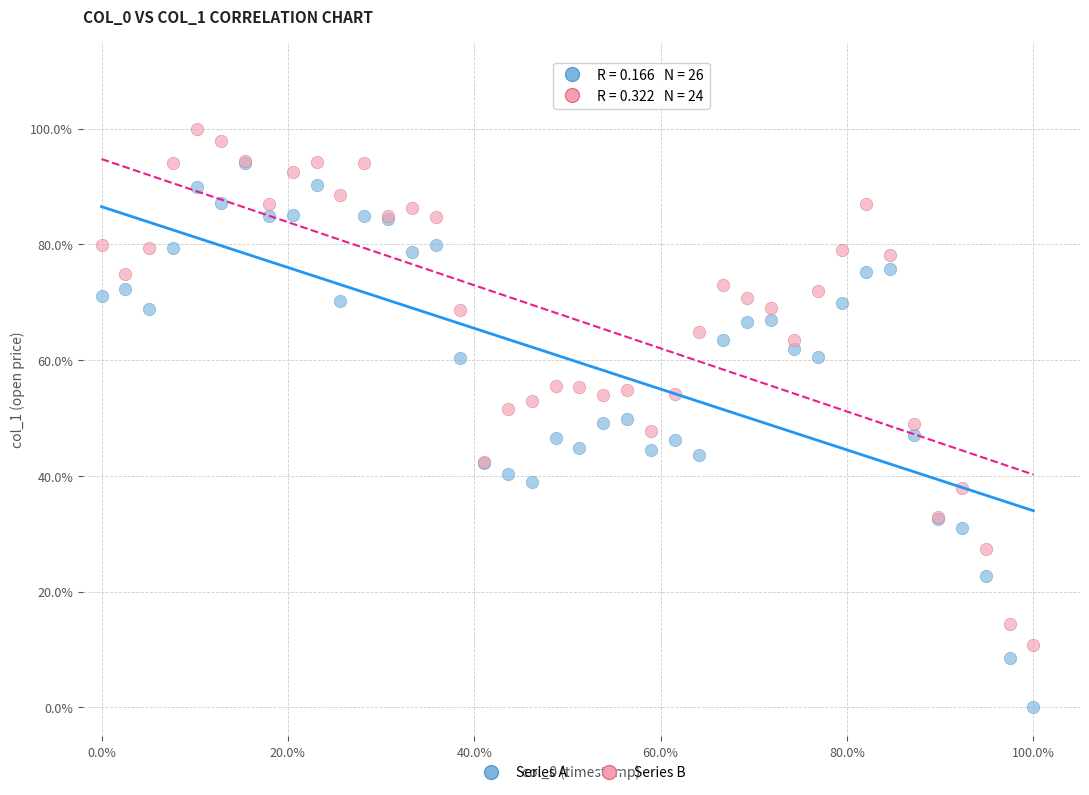

What are all the series names shown in the legend?

Series A, Series B